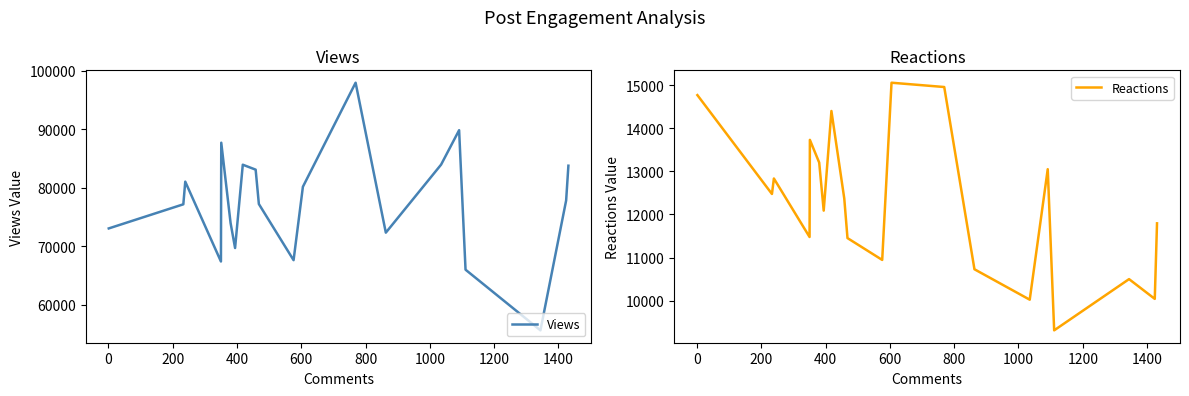

What is the minimum value for Views?

55615